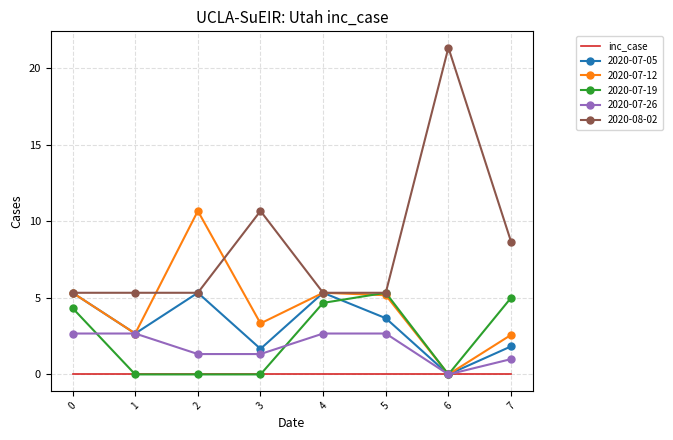

What is the maximum value for 2020-07-05?

5.3